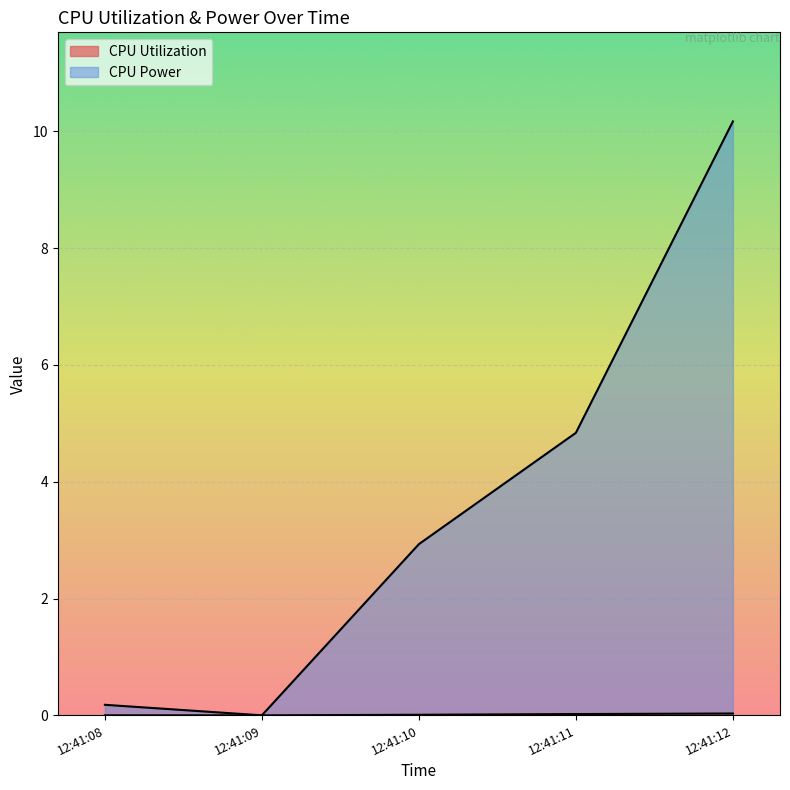

At which category is the sum across all series the highest?

12:41:12